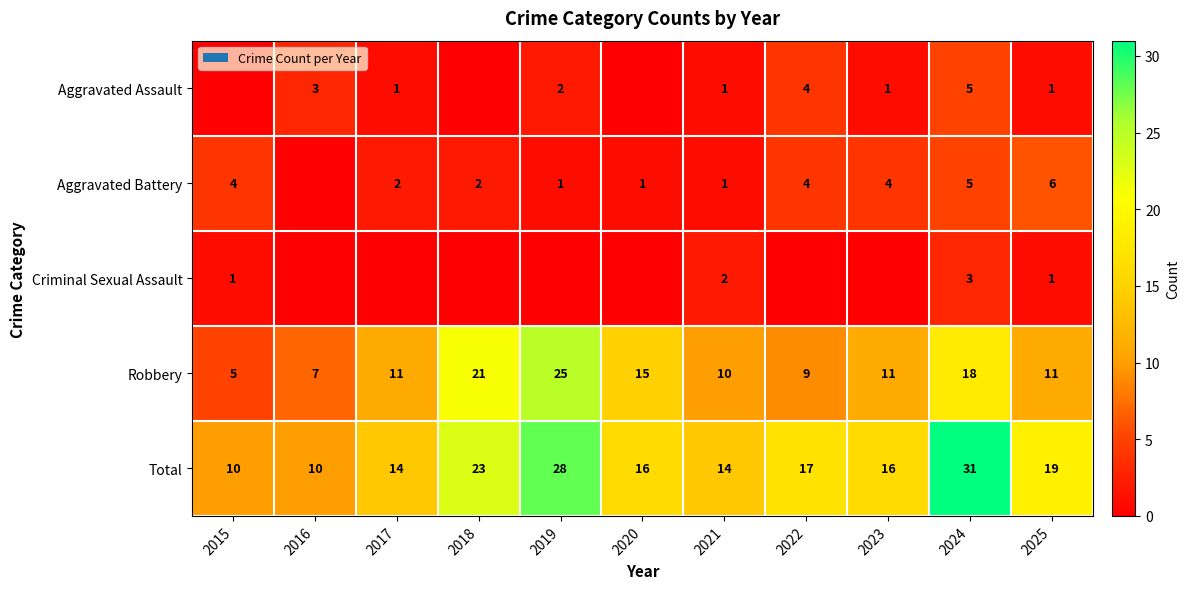

What is the difference between the highest and lowest values at 2021?

13